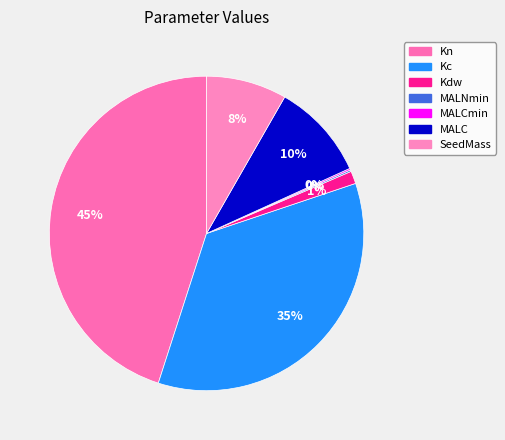

What is the smallest slice in the pie chart?

MALNmin